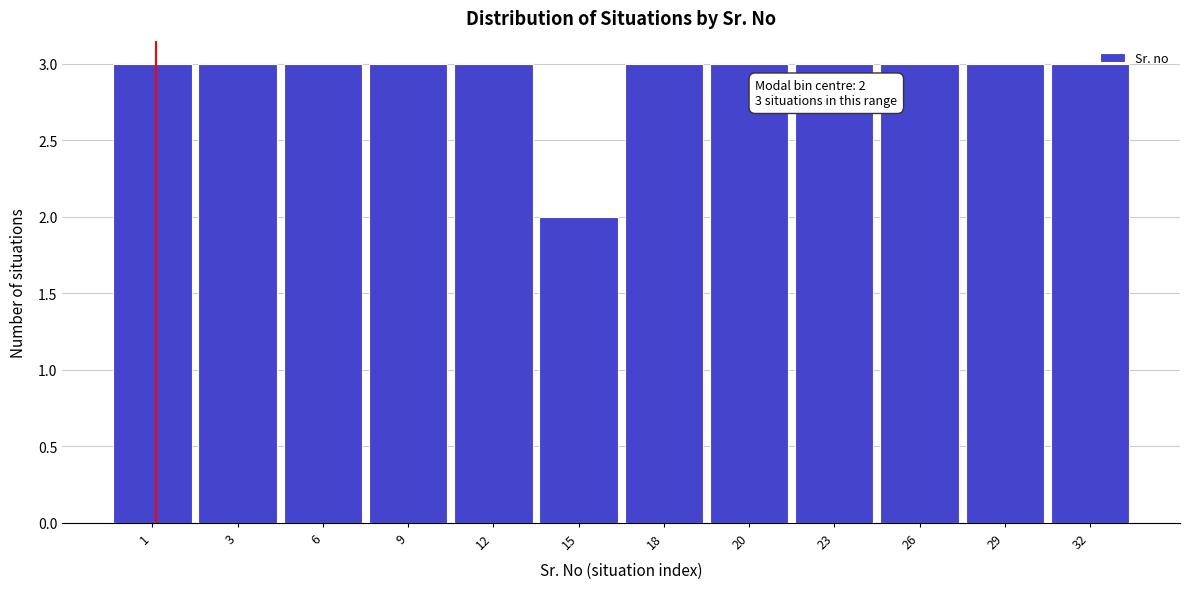

Reading right to left, extract all data points from this chart.

3	3	3	3	3	3	2	3	3	3	3	3